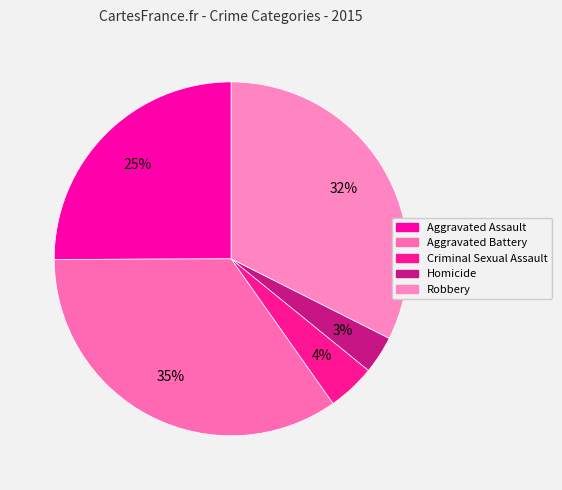

What percentage do Criminal Sexual Assault and Aggravated Assault together represent?

29.4%